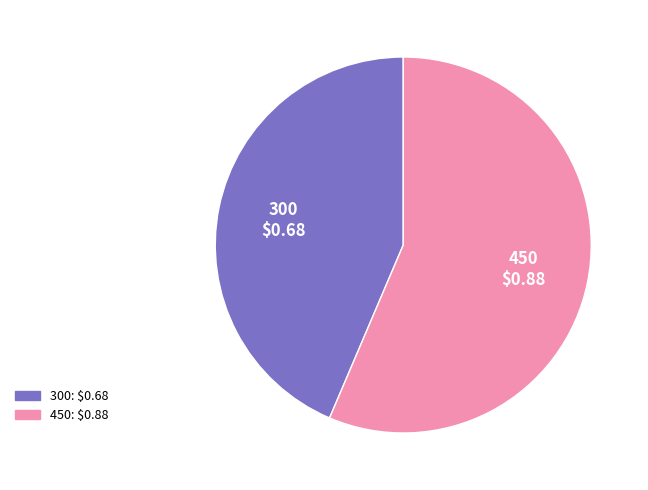

Does 450 represent more than half of the total?

Yes